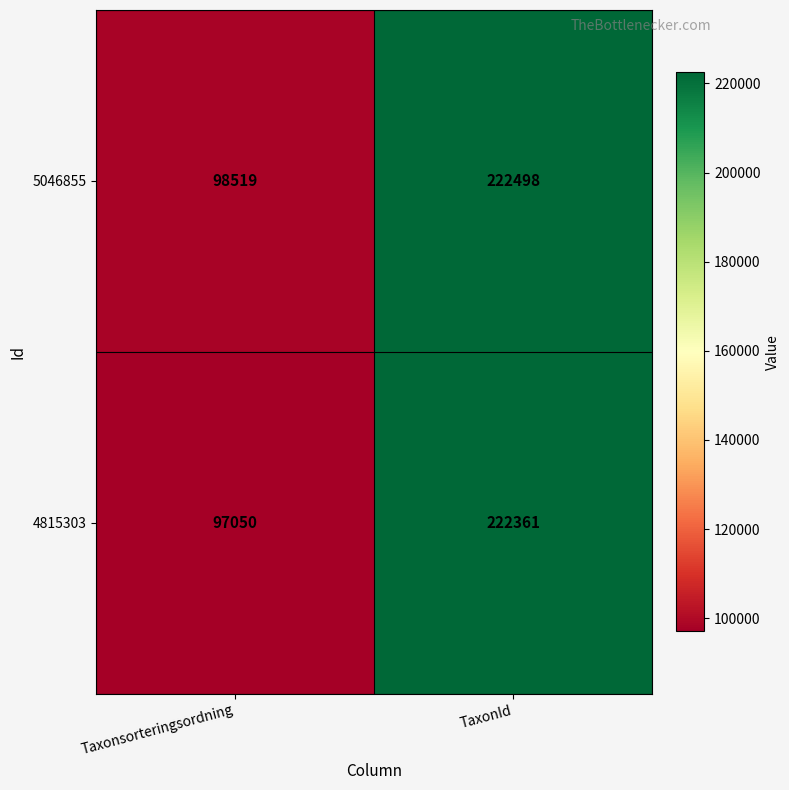

What is the spread (max minus min) of values at Taxonsorteringsordning?

1469